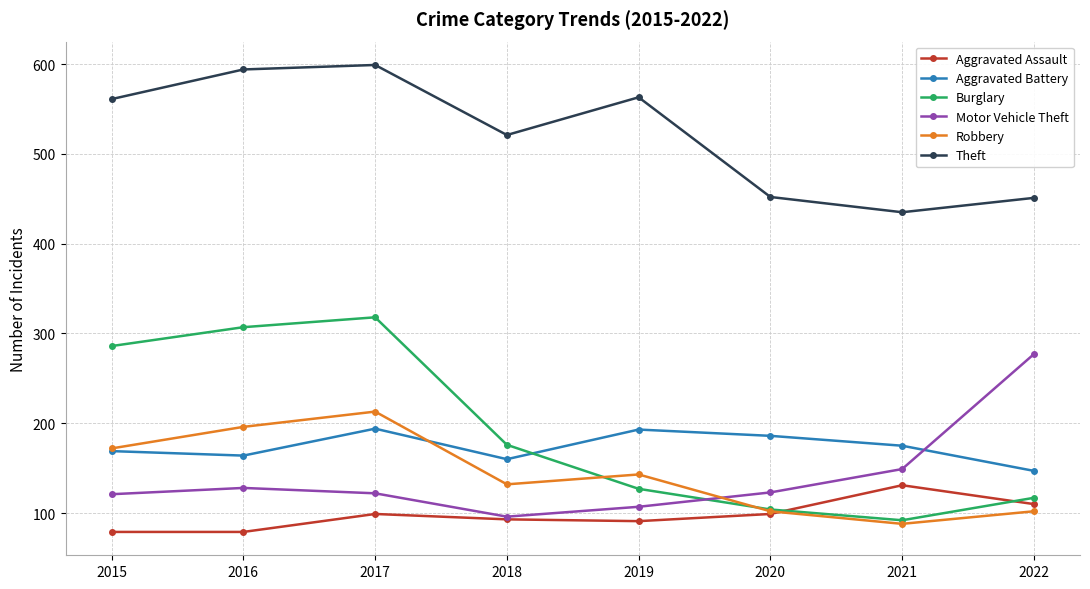

What is the total value across all series at 2017?

1545